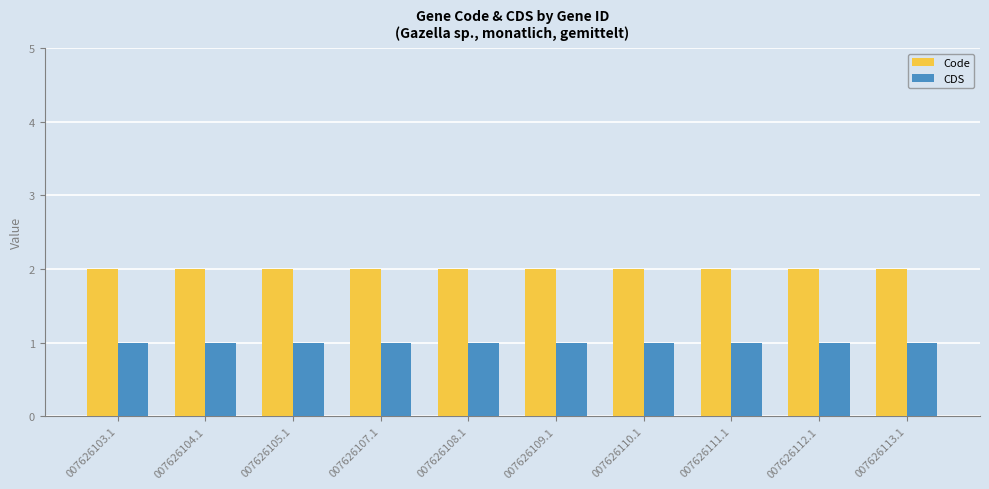

What is the minimum value shown in the chart?

1